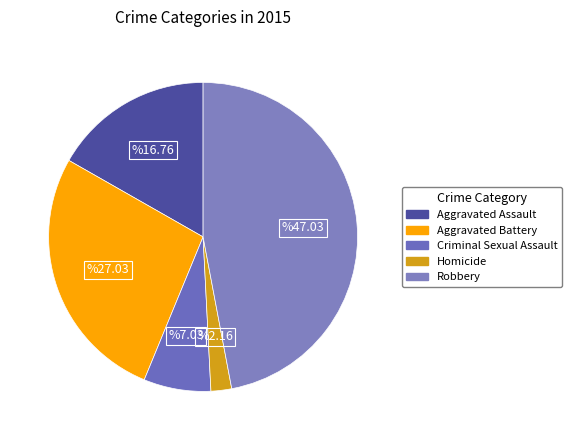

Rank the categories by value from lowest to highest.

Homicide, Criminal Sexual Assault, Aggravated Assault, Aggravated Battery, Robbery